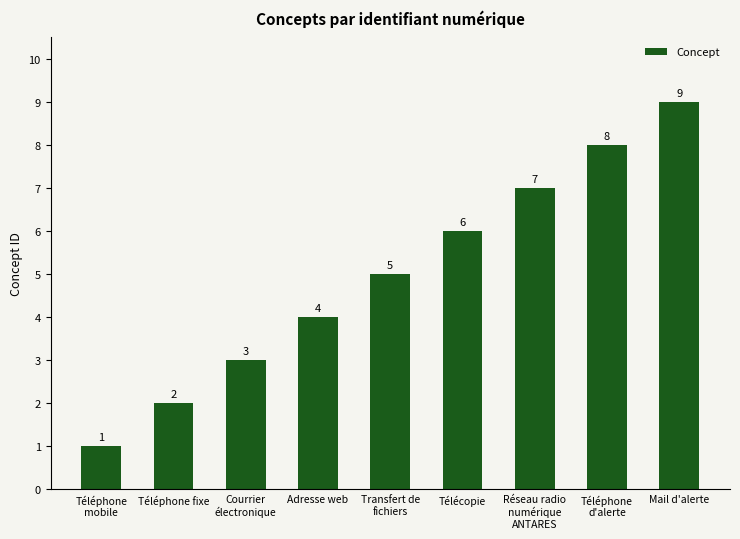

What is the approximate value at Téléphone
d'alerte?

8